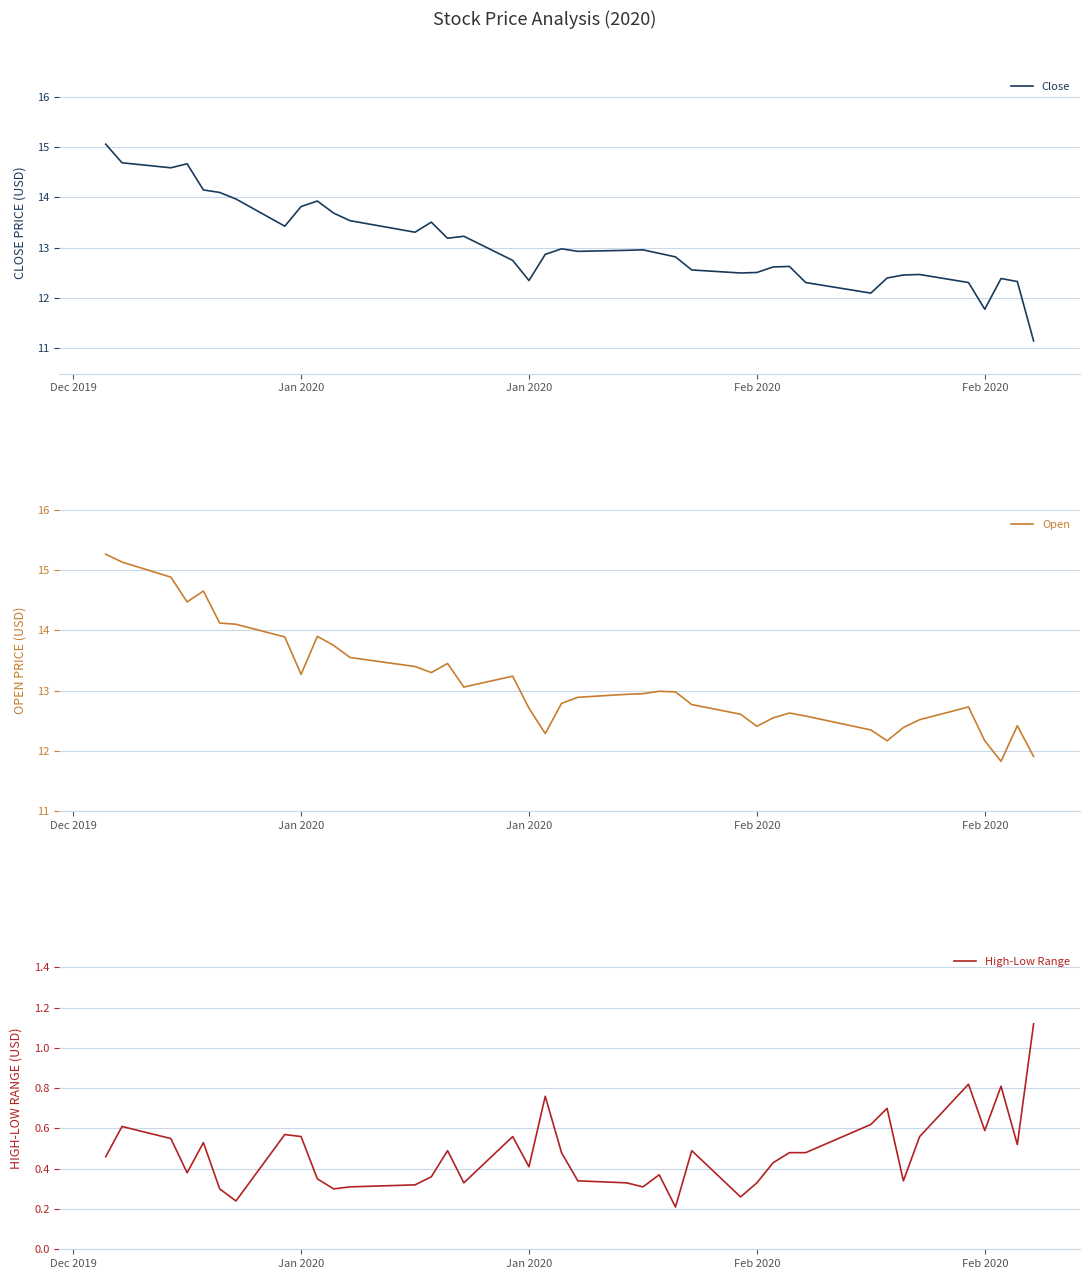

Count the number of categories in the chart.

40